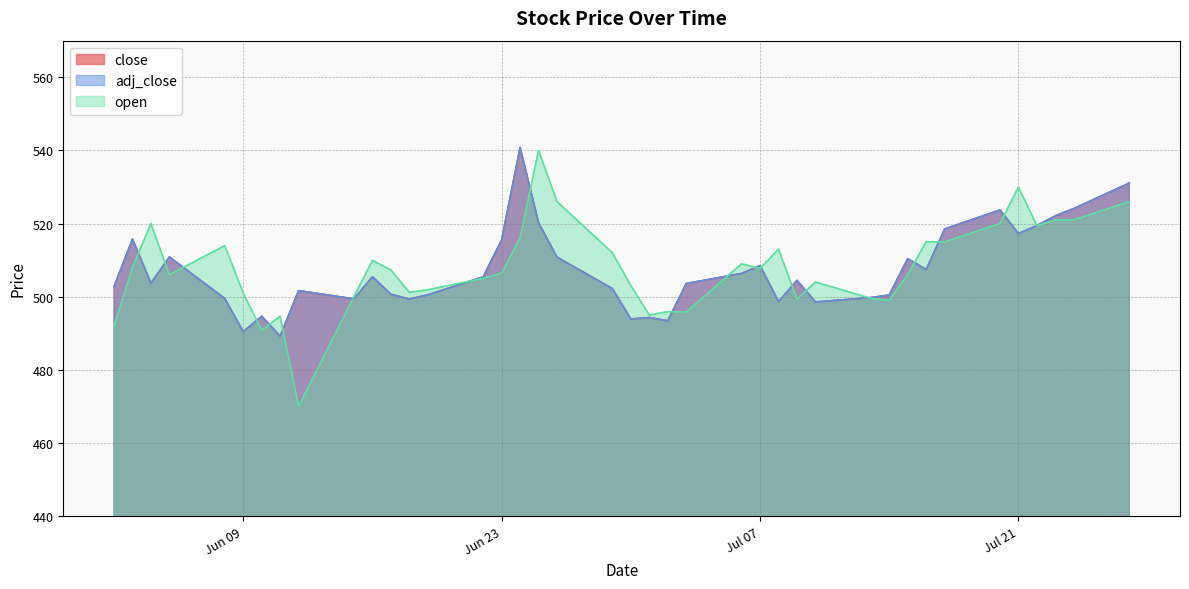

Does the chart have visible grid lines?

Yes